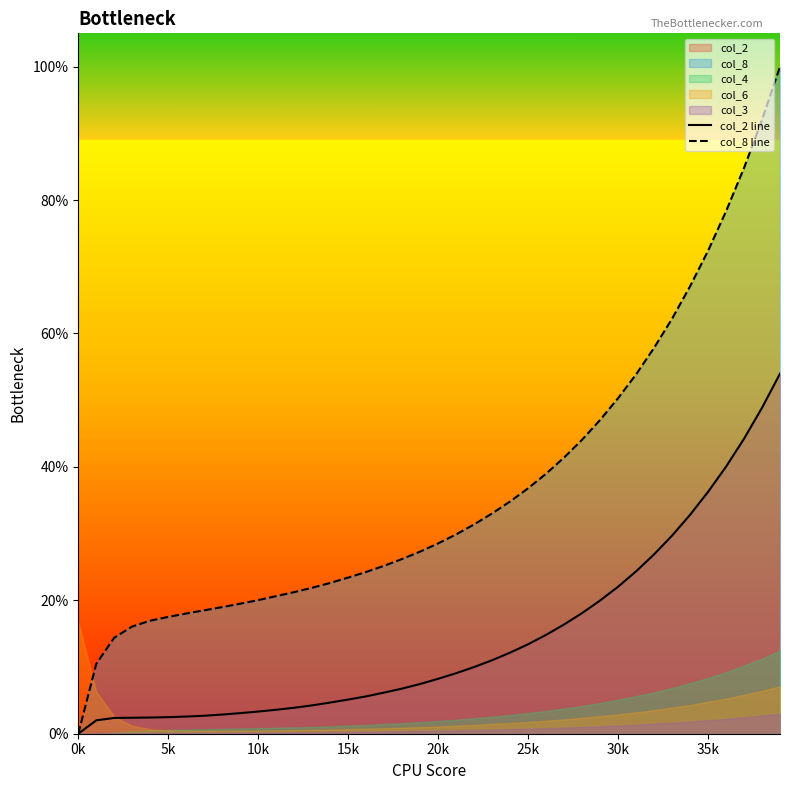

The col_8 line series shows 28.5 at 20k. True or false?

True